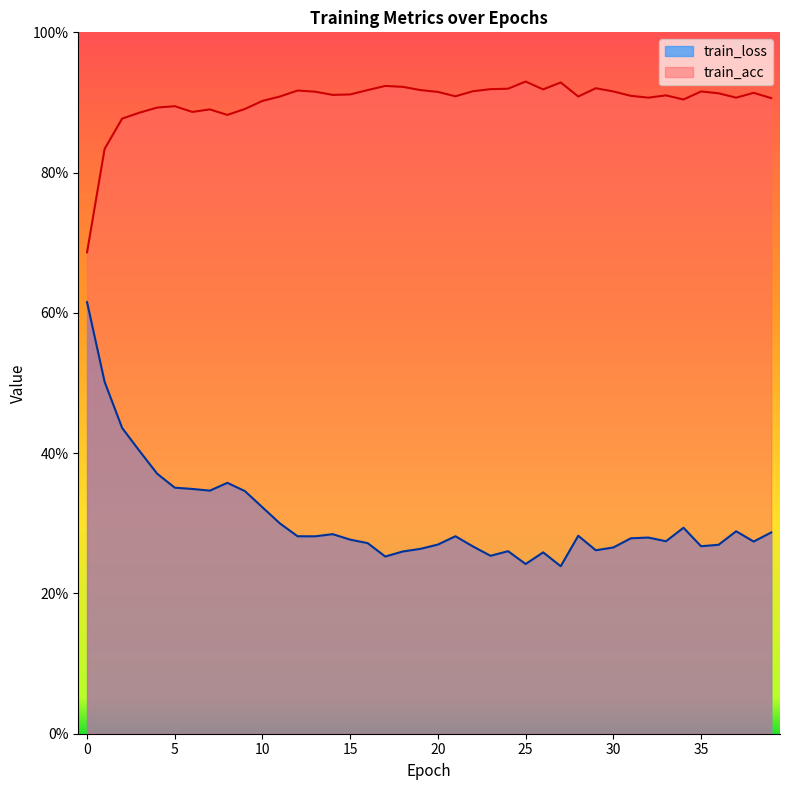

Is it true that train_acc equals 0.9 at 14?

True